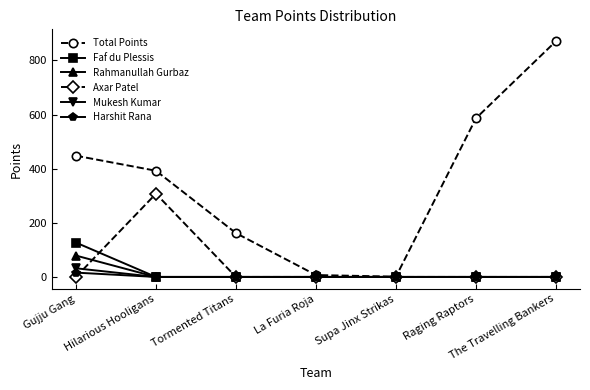

At which category does Axar Patel reach its first local peak?

Hilarious Hooligans